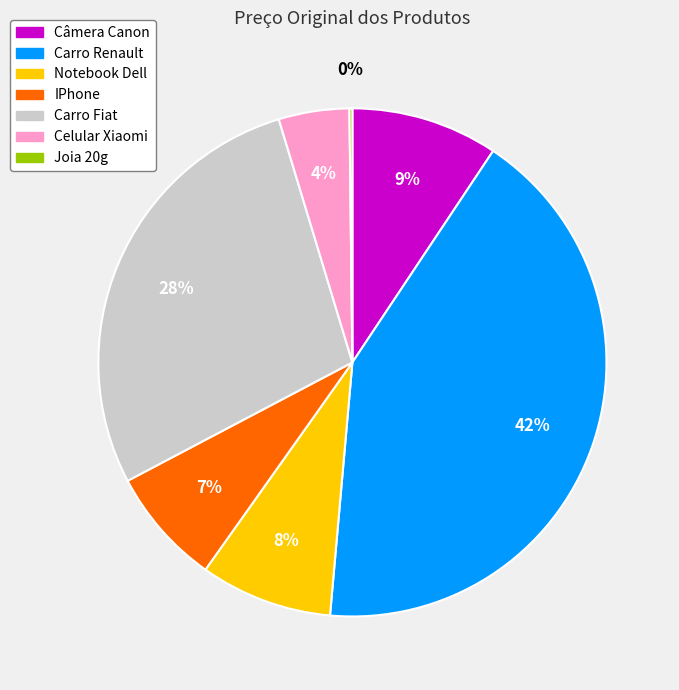

Approximately how many times larger is the value at Notebook Dell compared to IPhone?

1.1